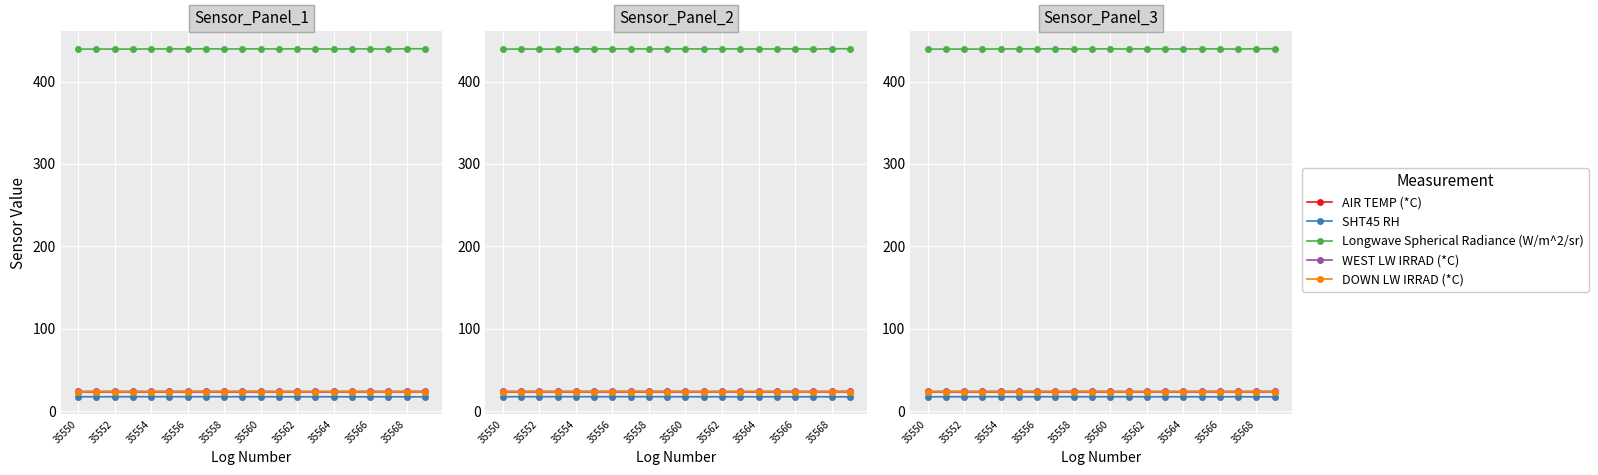

Reading right to left, extract all data points from this chart.

AIR TEMP (*C): 23.4	23.4	23.4	23.4	23.4	23.4	23.4	23.3	23.3	23.3	23.3	23.3	23.3	23.2	23.2	23.2	23.3	23.3	23.3	23.3
SHT45 RH: 17.3	17.3	17.4	17.4	17.4	17.4	17.4	17.4	17.4	17.4	17.4	17.5	17.5	17.4	17.5	17.5	17.5	17.4	17.4	17.4
Longwave Spherical Radiance (W/m^2/sr): 439.9	439.9	439.5	439.7	439.7	439.6	439.6	439.8	439.6	439.8	439.7	439.6	439.9	439.7	439.7	439.7	439.5	439.5	439.5	439.4
WEST LW IRRAD (*C): 24.0	24.0	23.9	24.0	23.9	23.9	23.9	23.9	23.9	23.9	24.0	24.0	24.0	23.9	24.0	24.0	23.9	23.9	23.9	23.9
DOWN LW IRRAD (*C): 23.5	23.5	23.4	23.4	23.6	23.6	23.5	23.5	23.4	23.5	23.5	23.5	23.5	23.5	23.4	23.5	23.5	23.5	23.5	23.4